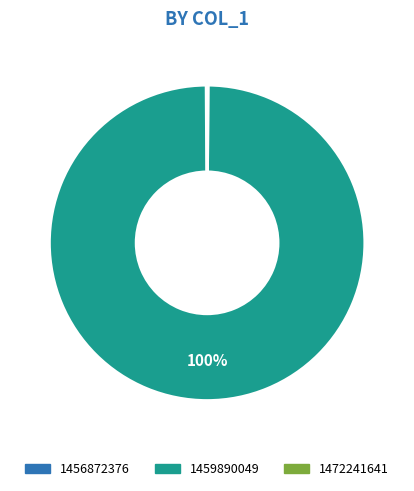

To the nearest percent, what is the average slice percentage?

33%